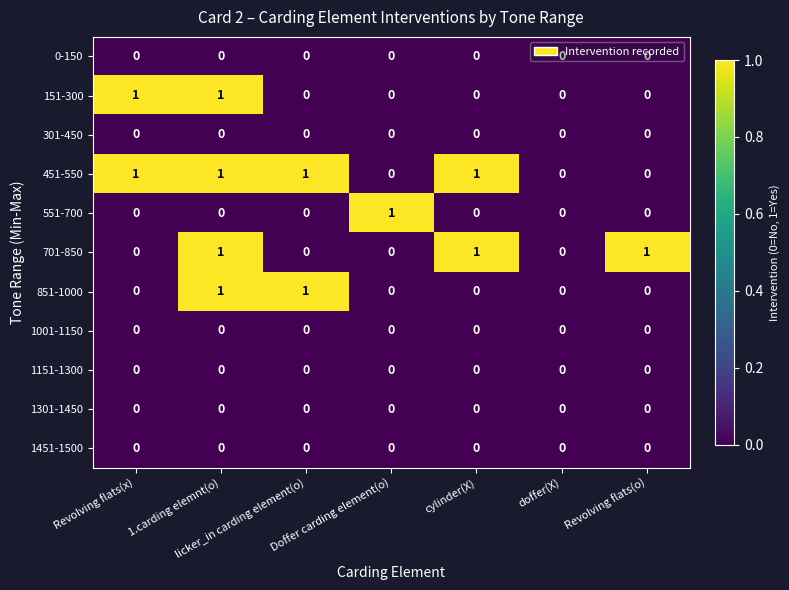

At which category is the sum across all series the highest?

1.carding elemnt(o)